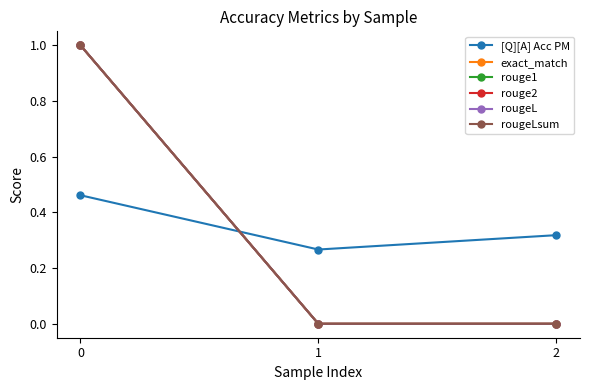

Does the chart display data point markers on the line(s)?

Yes